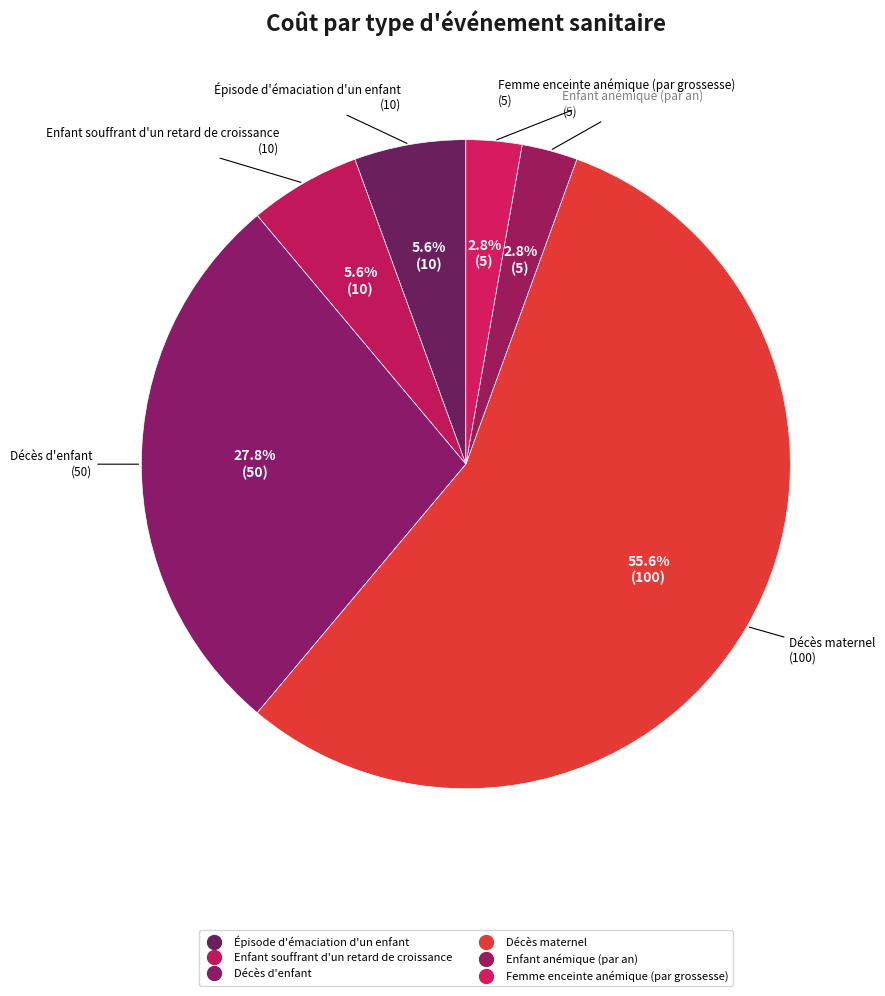

What percentage is the Décès maternel slice, to the nearest percent?

56%